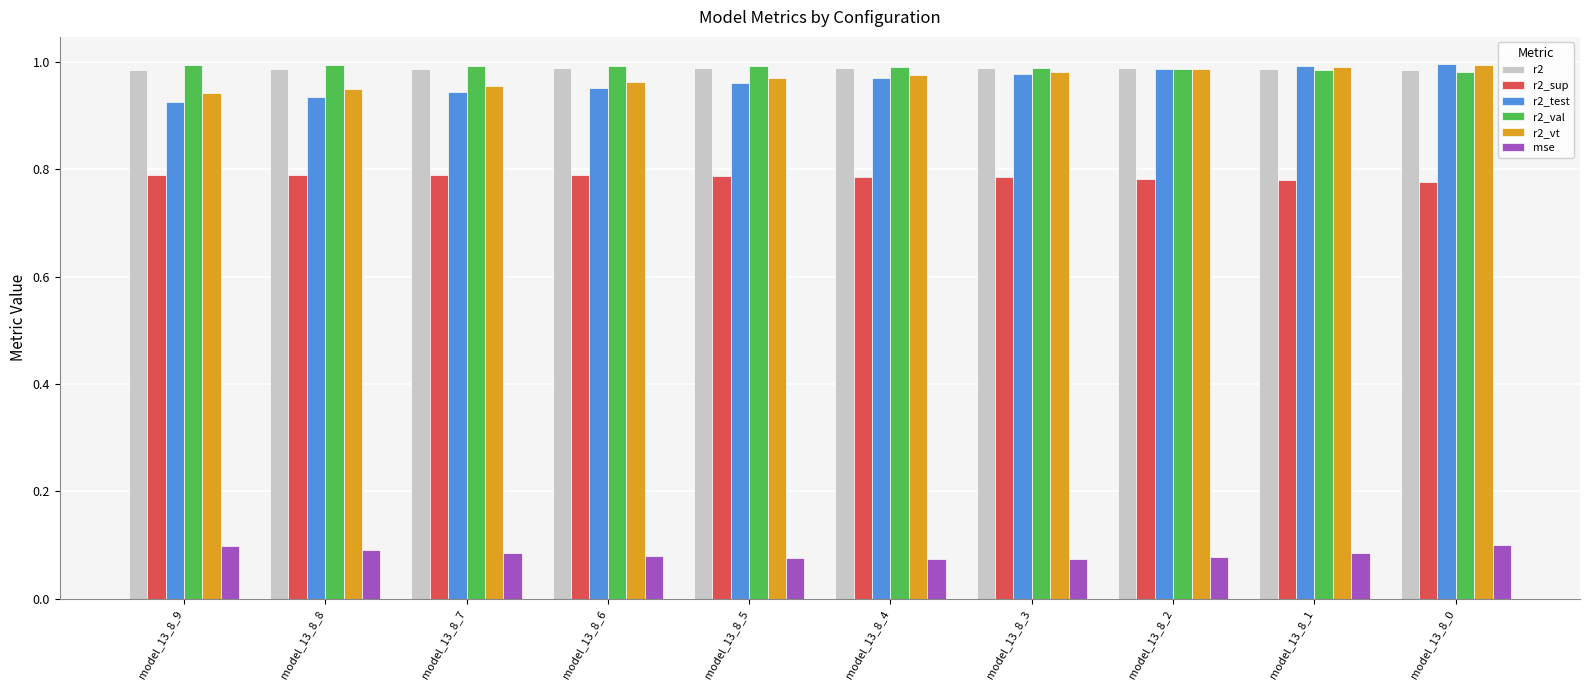

Is the value of r2 at model_13_8_5 greater than the value of r2_sup at model_13_8_7?

Yes